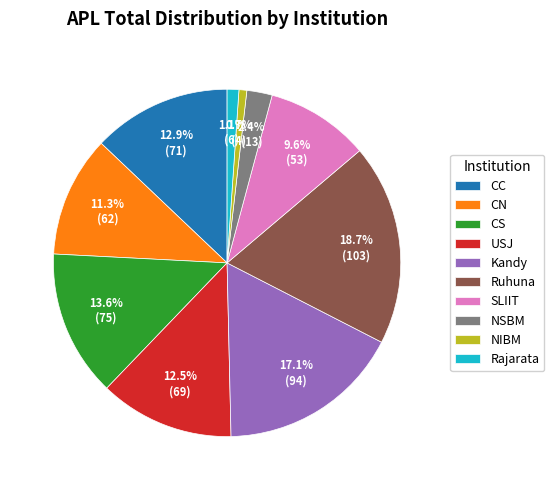

Does NIBM represent more than half of the total?

No